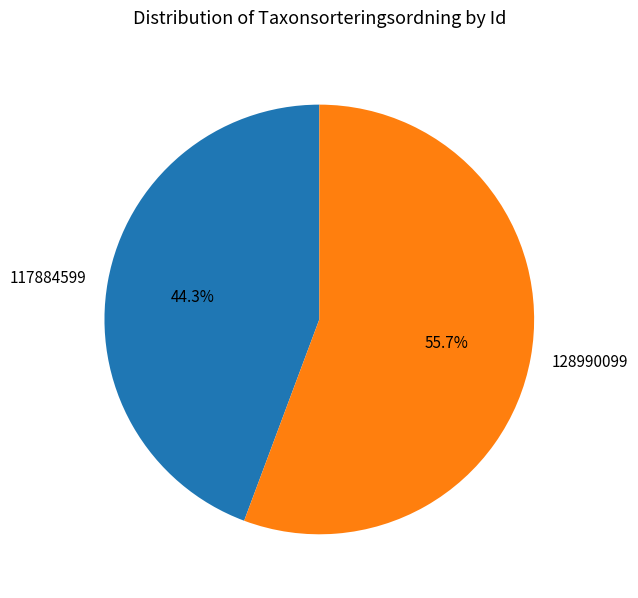

How many segments does this pie chart have?

2